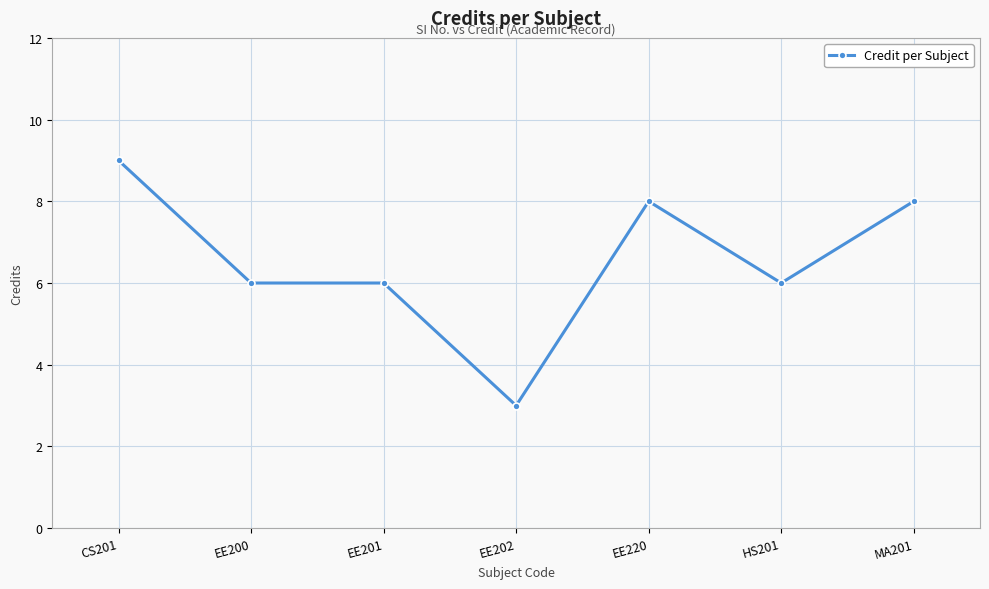

What is the difference between the maximum and minimum values?

6